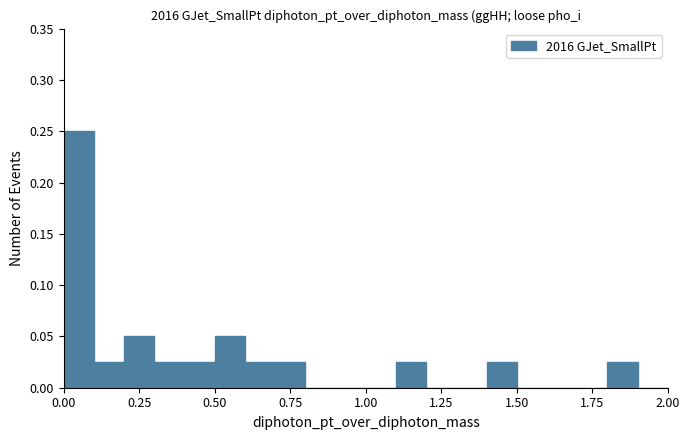

Around what value on the x-axis is the tallest bar? Give the approximate position of its centre, as read against the axis.

0.05